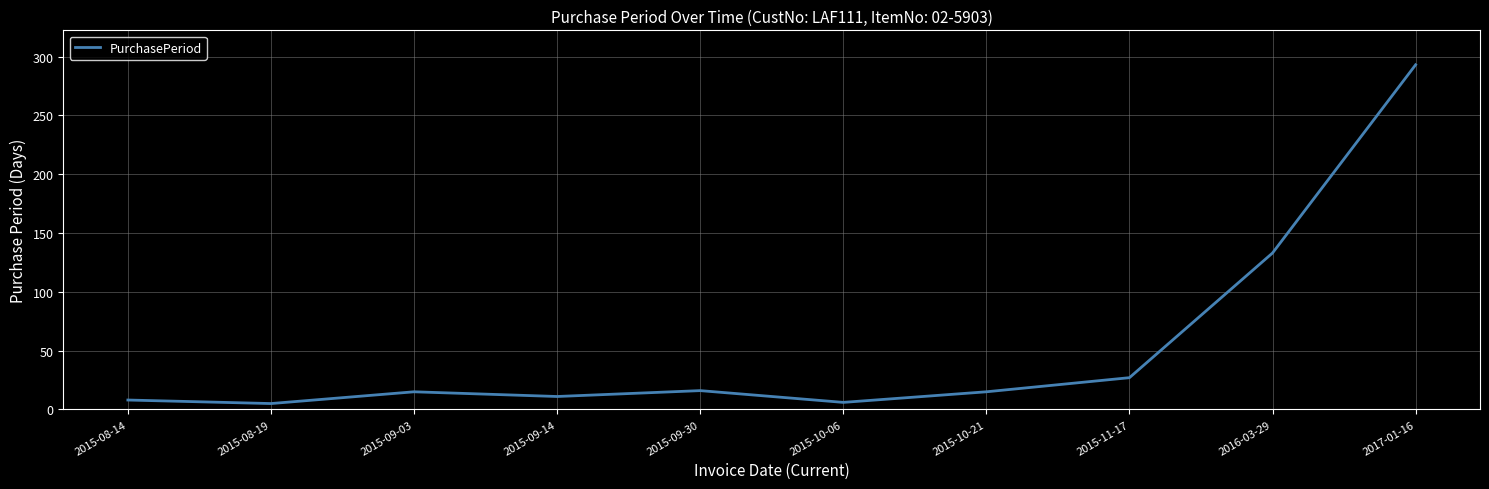

The chart shows a value of 11 at 2015-09-14. True or false?

True